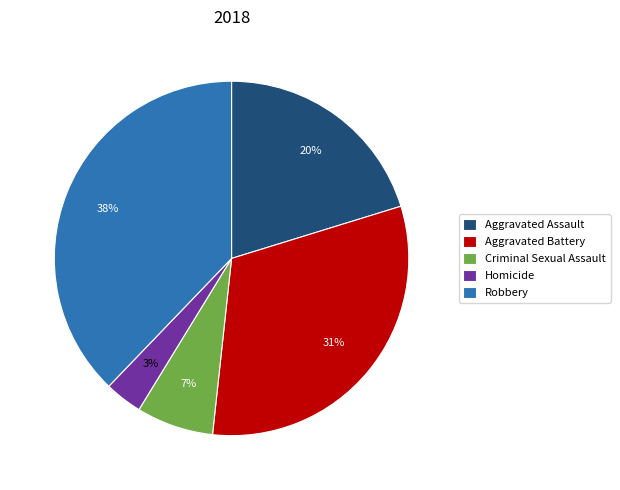

Which has a higher value, Criminal Sexual Assault or Aggravated Assault?

Aggravated Assault